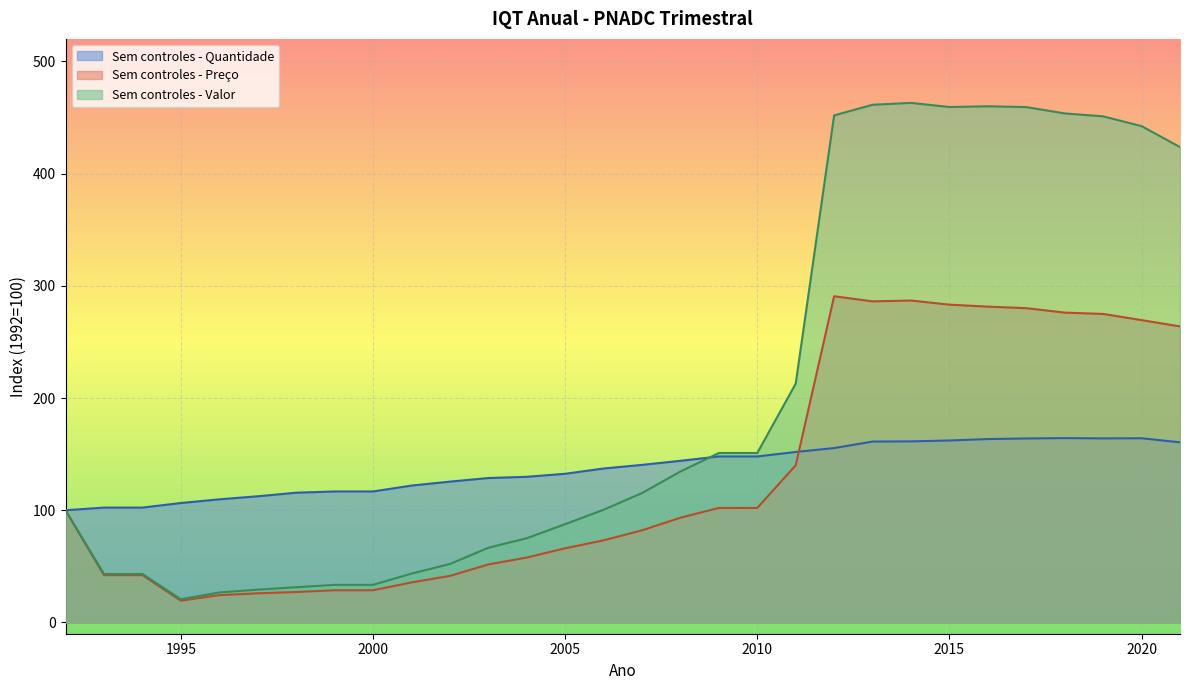

What is the difference between the maximum and minimum values in the IQT Preco Sem controles series?

271.3